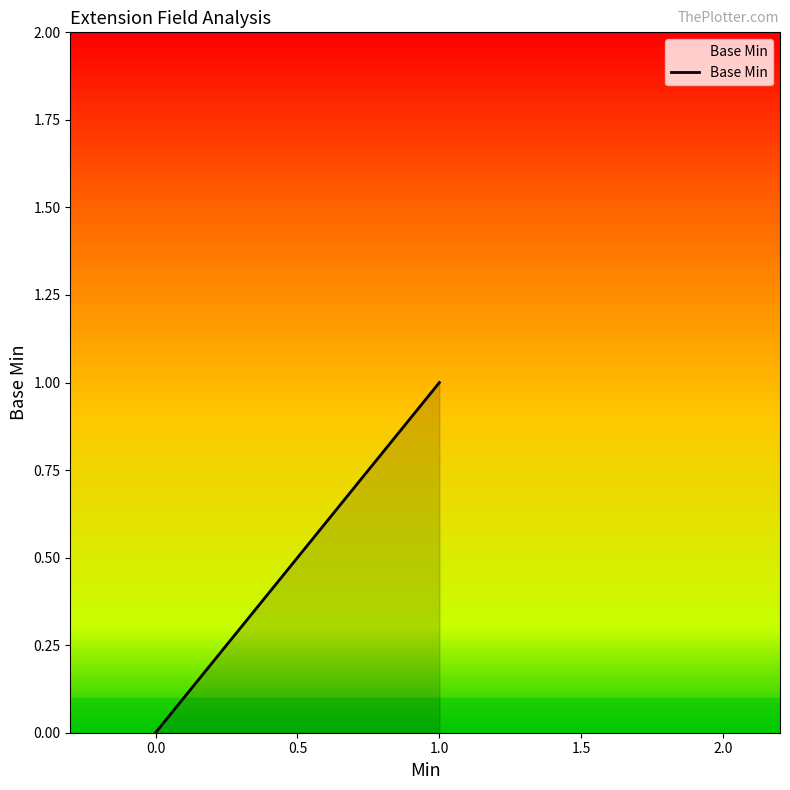

What is the greatest value displayed?

1